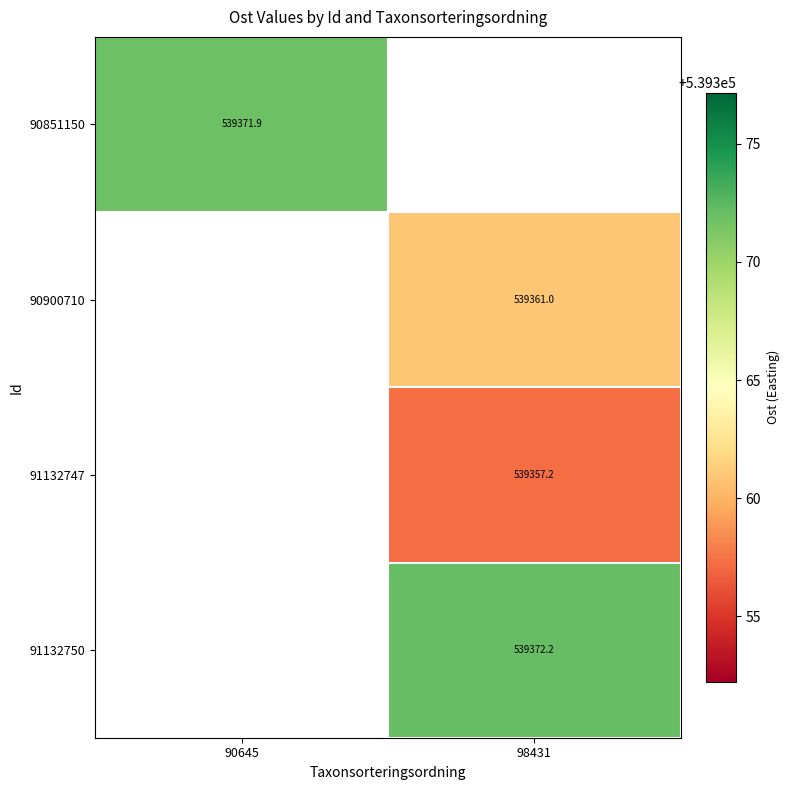

Is the value of 90851150 at 90645 greater than the value of 90900710 at 98431?

Yes